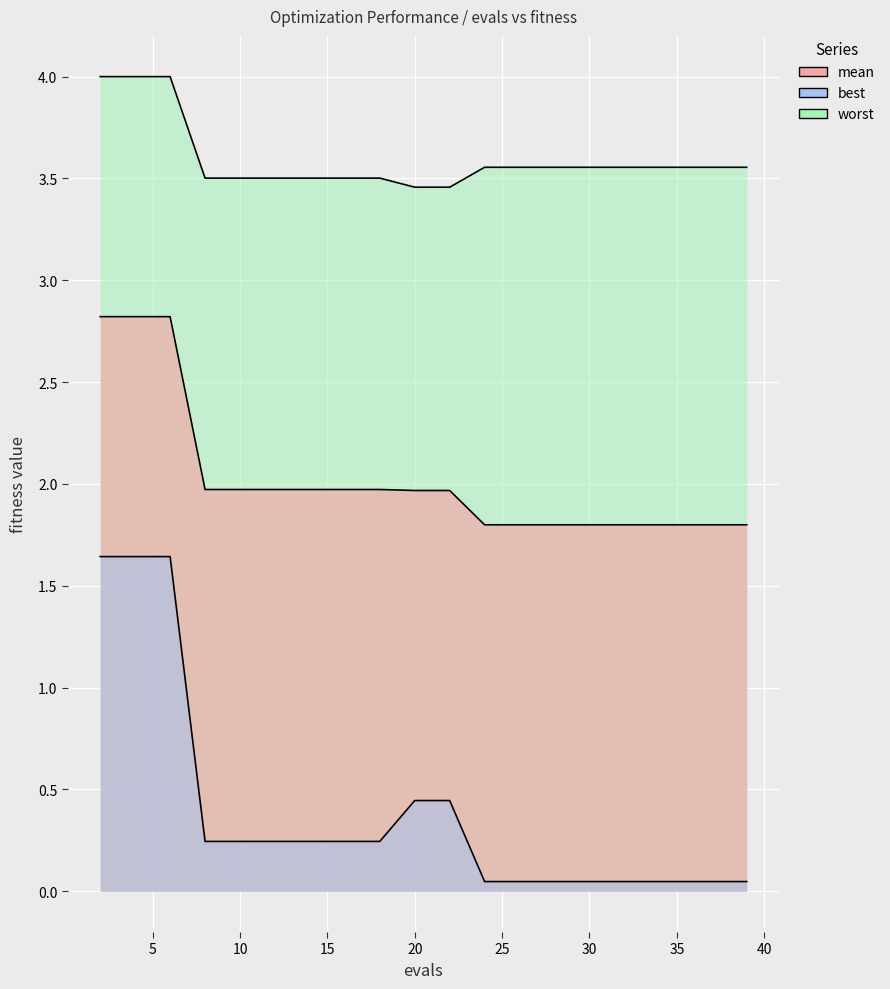

What is the difference between the maximum and second lowest values in the best series?

1.6